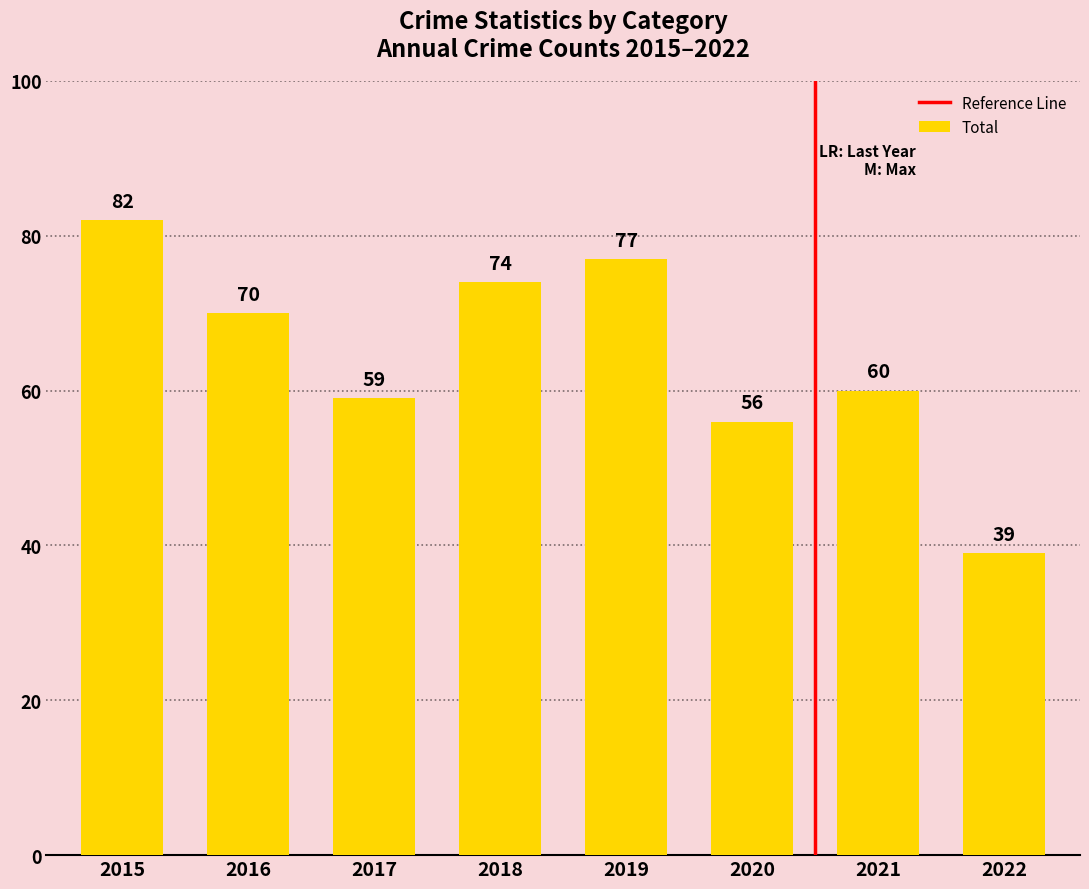

At which label is the value closest to 60?

2021